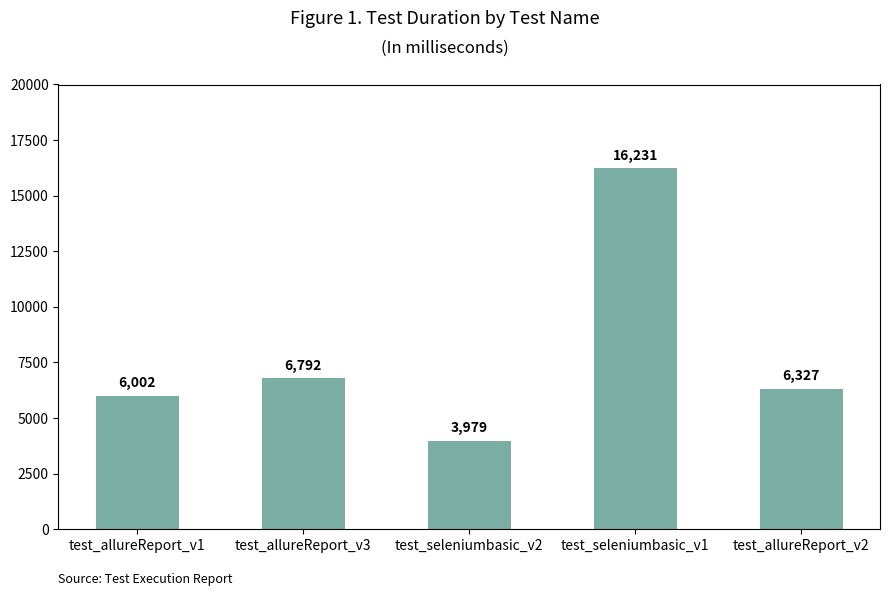

Reading right to left, extract all data points from this chart.

test_allureReport_v2=6327	test_seleniumbasic_v1=16231	test_seleniumbasic_v2=3979	test_allureReport_v3=6792	test_allureReport_v1=6002